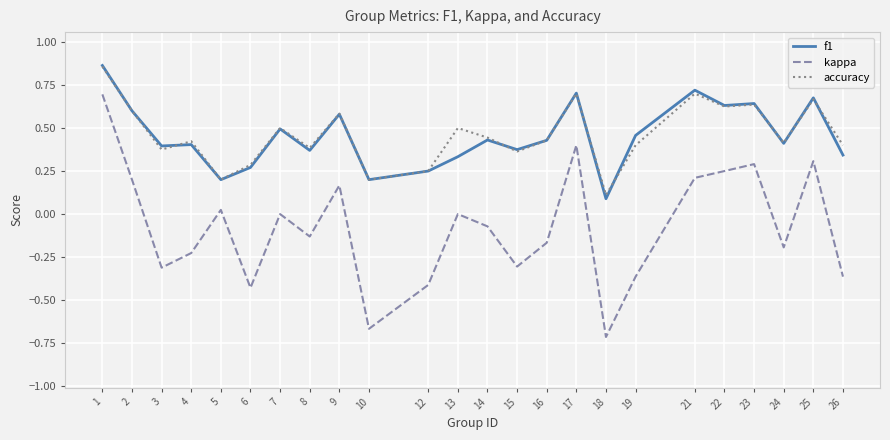

What are all the series names shown in the legend?

f1, kappa, accuracy